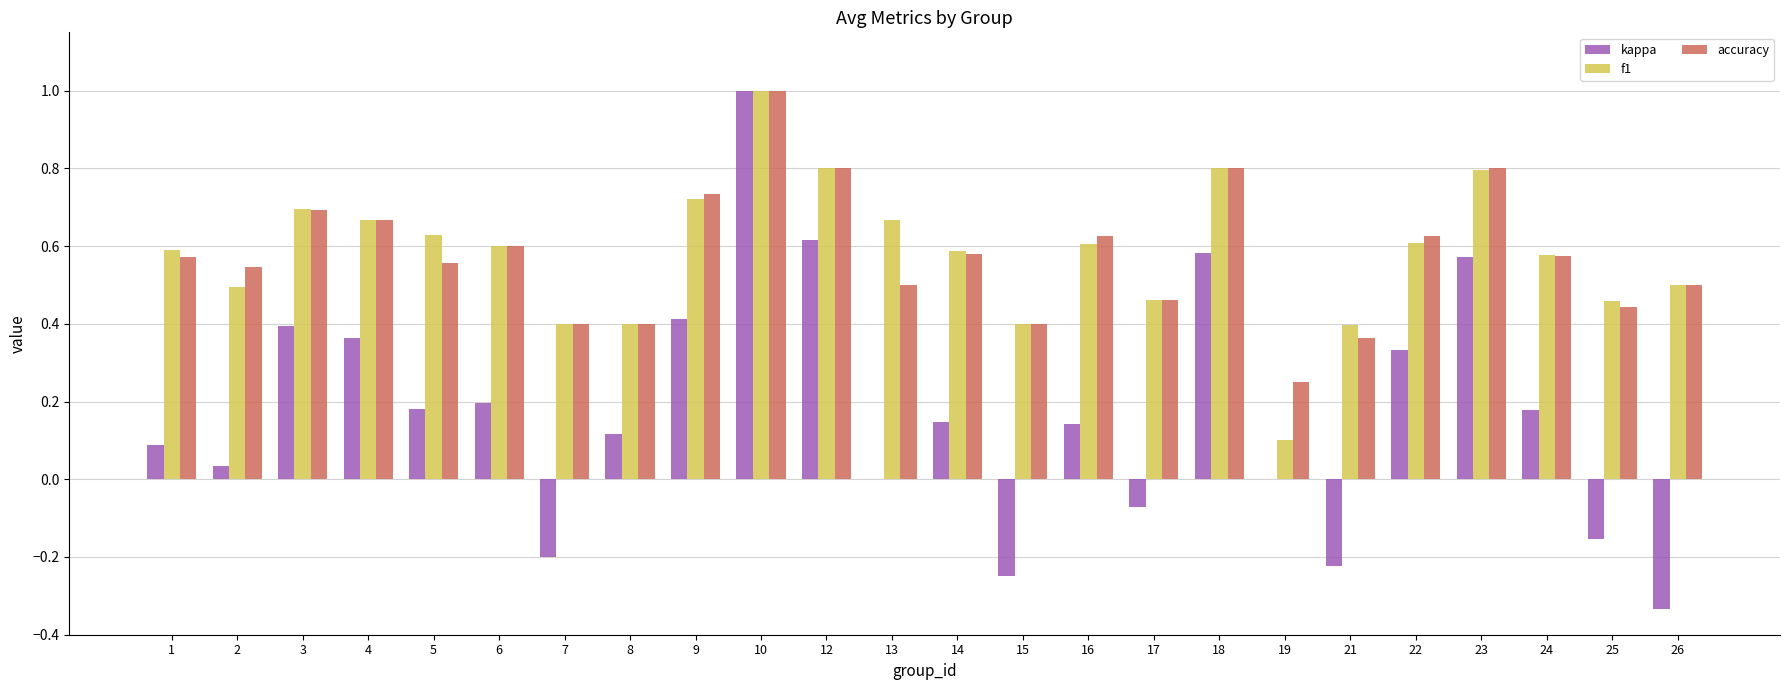

Which category has the highest value across all series?

10